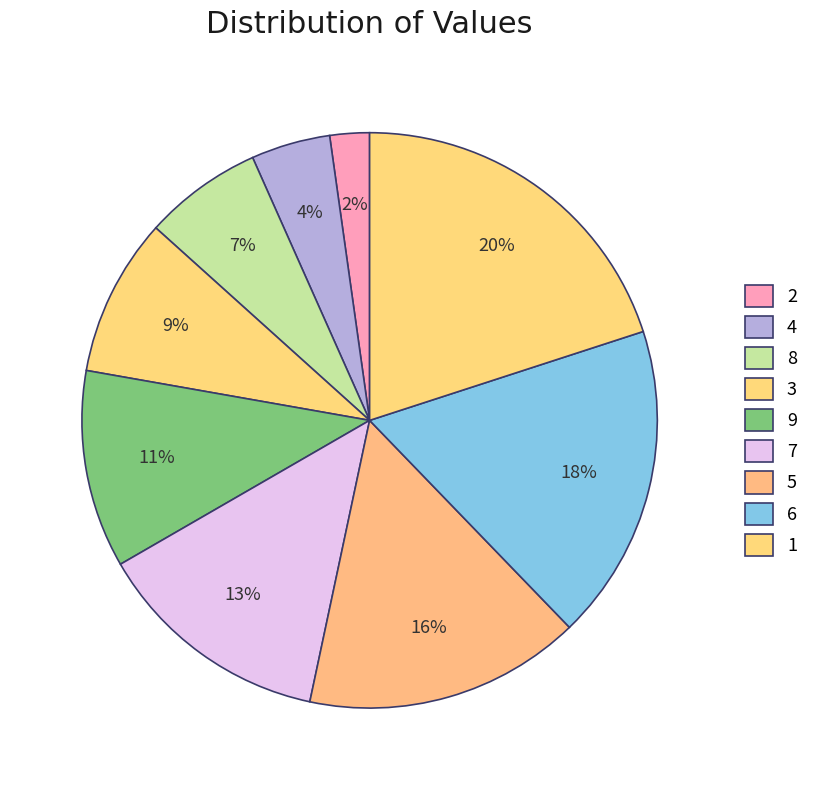

Count the number of slices in the pie.

9